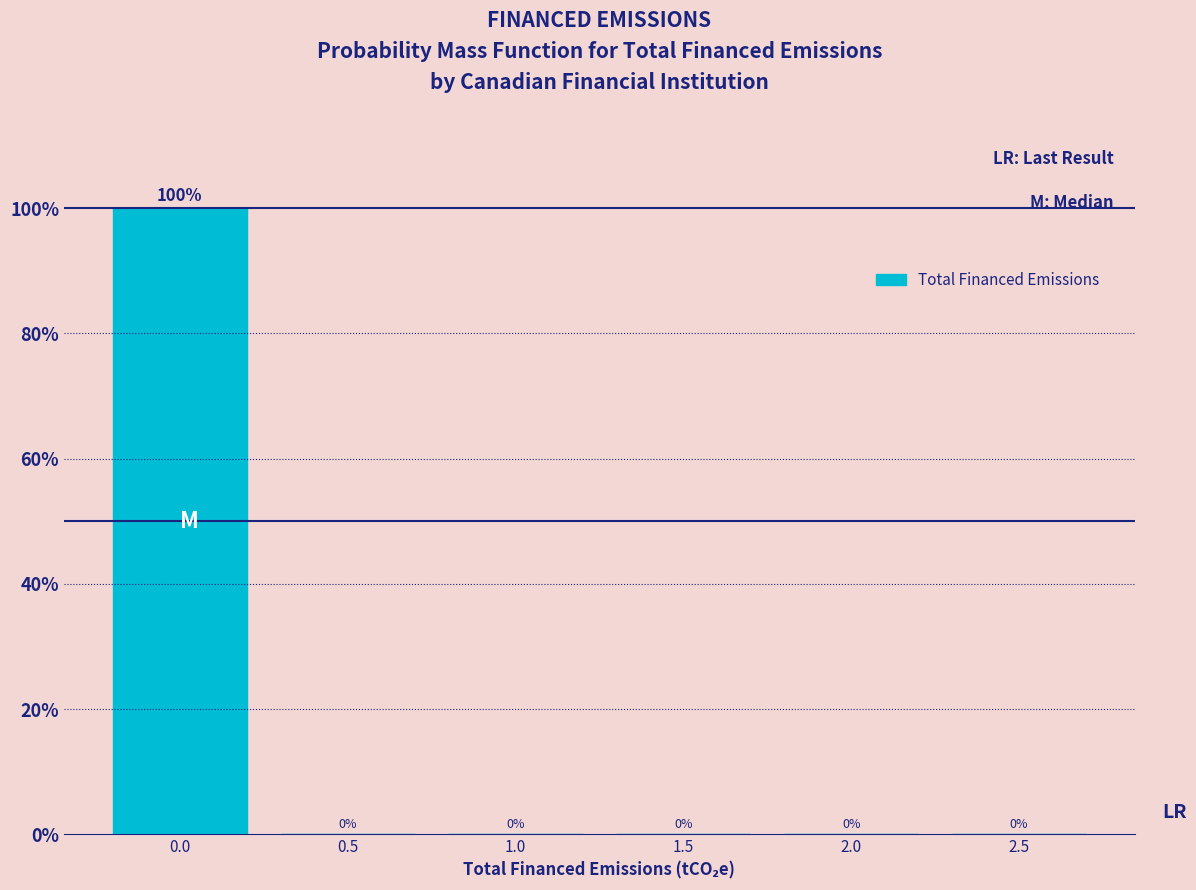

Reading left to right, extract all data points from this chart.

0.0=100	0.5=0	1.0=0	1.5=0	2.0=0	2.5=0